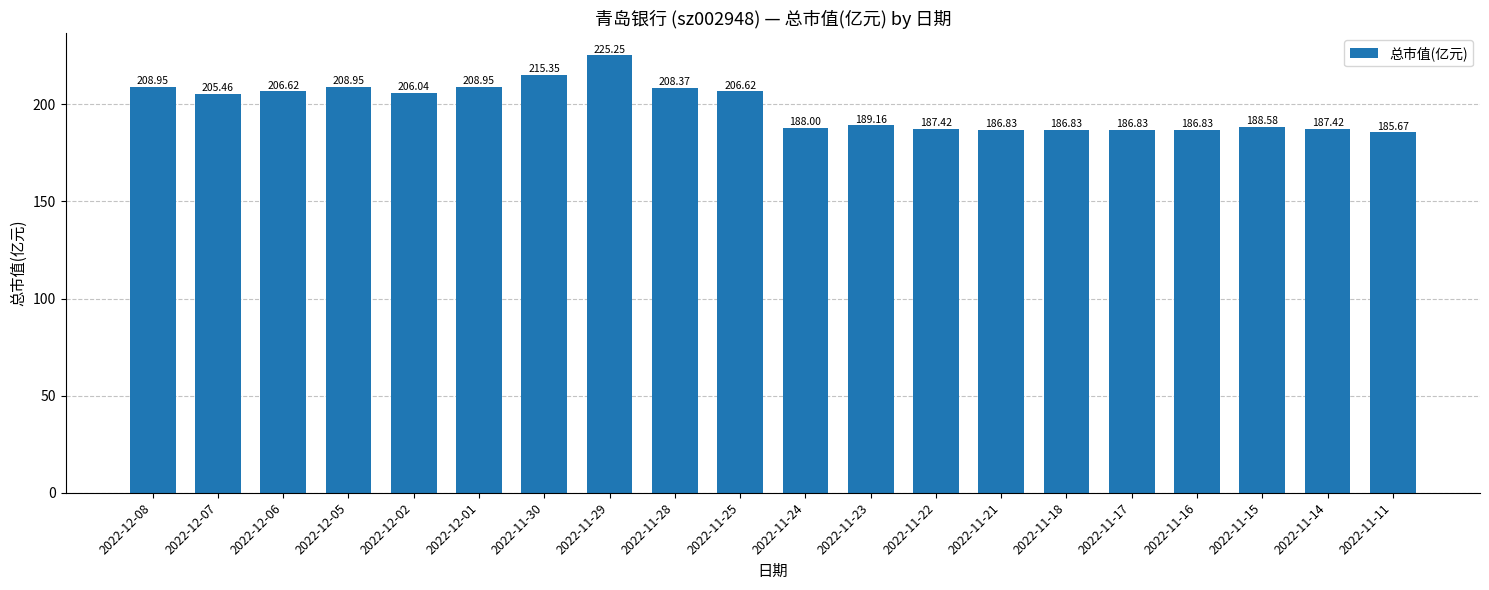

Read the value at 2022-12-02.

206.0